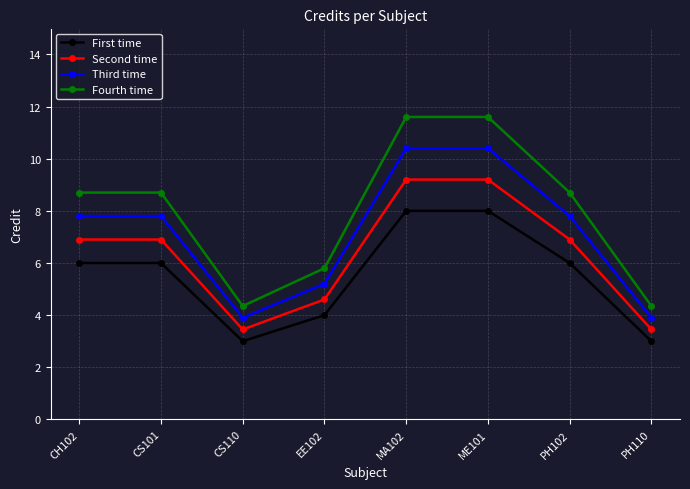

What is the total value across all series at CH102?

29.4